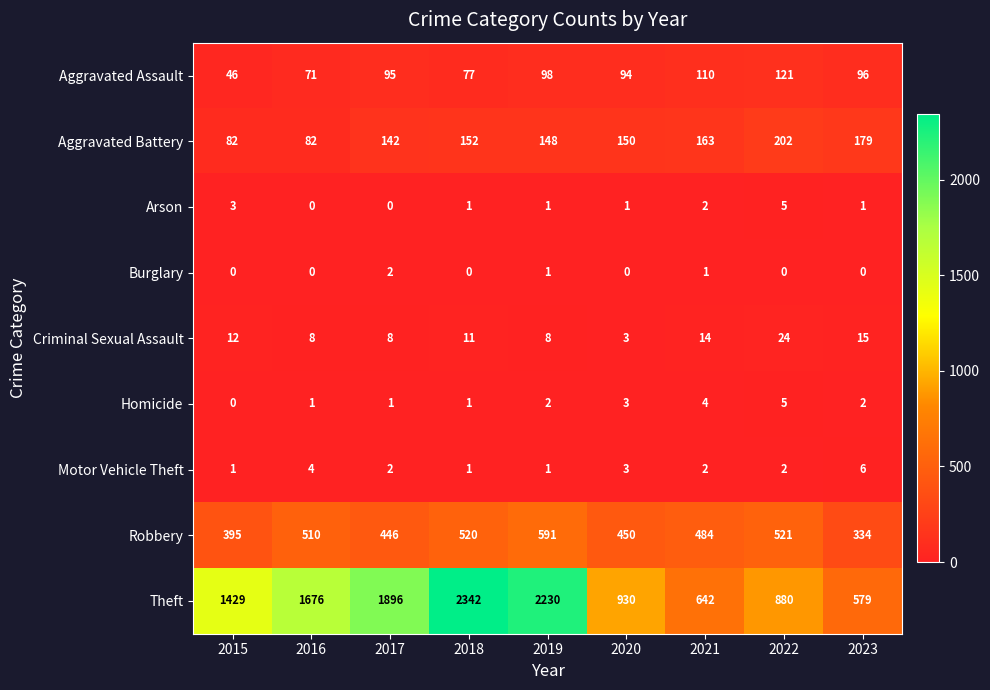

Rank the categories by Theft value from highest to lowest.

2018, 2019, 2017, 2016, 2015, 2020, 2022, 2021, 2023